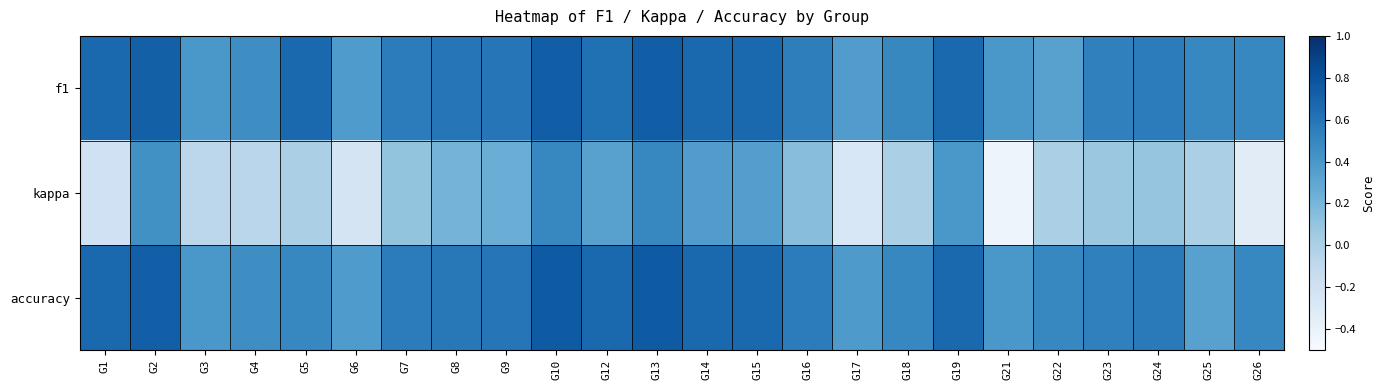

At G5, list the series in order from smallest to largest.

kappa, accuracy, f1